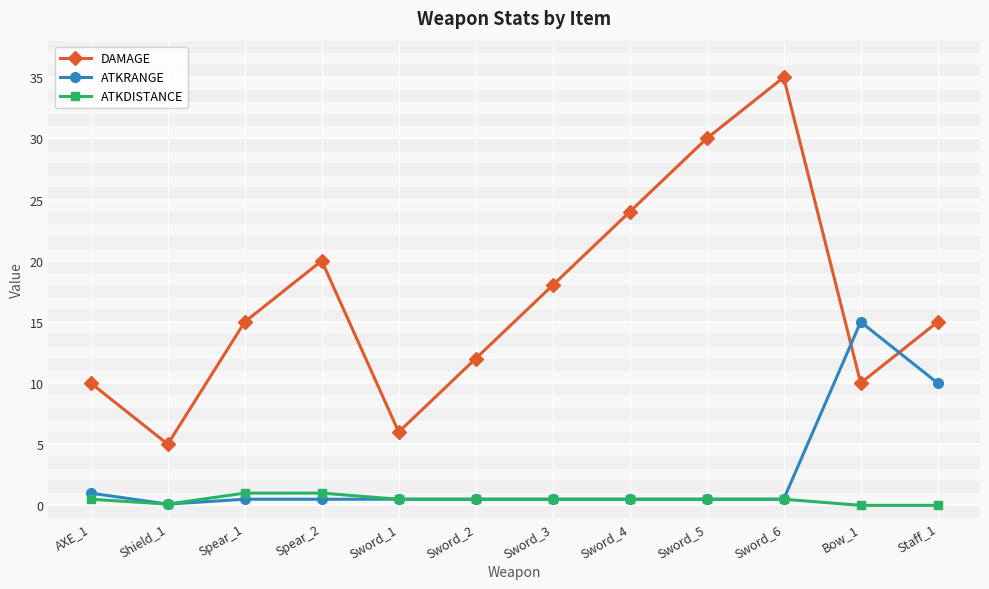

What is the value of the ATKDISTANCE point at the 1st from the left?

0.5